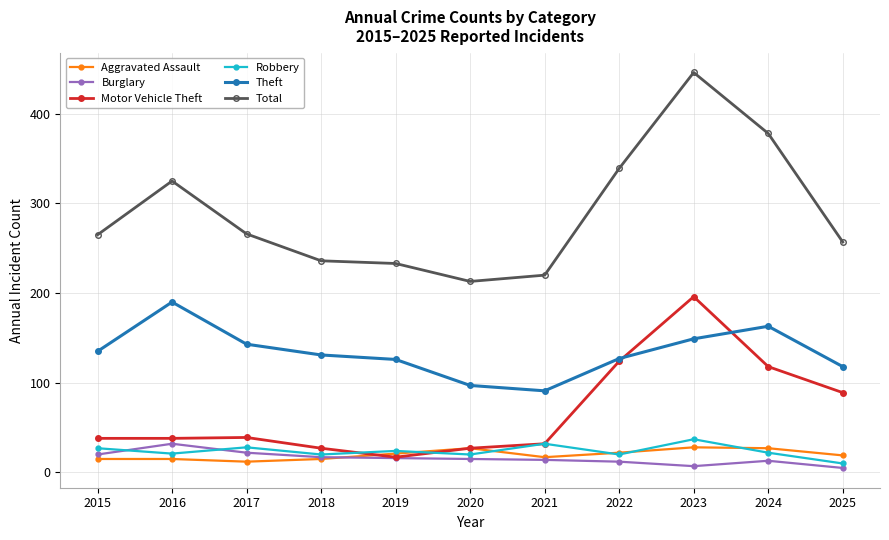

What is the spread (max minus min) of values at 2018?

221